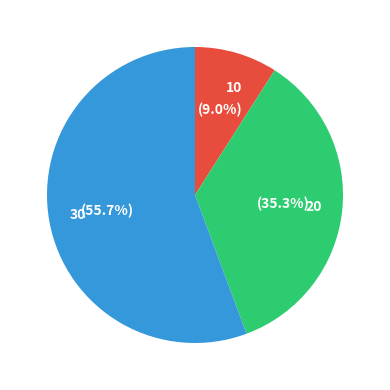

What is the largest slice in the pie chart?

30